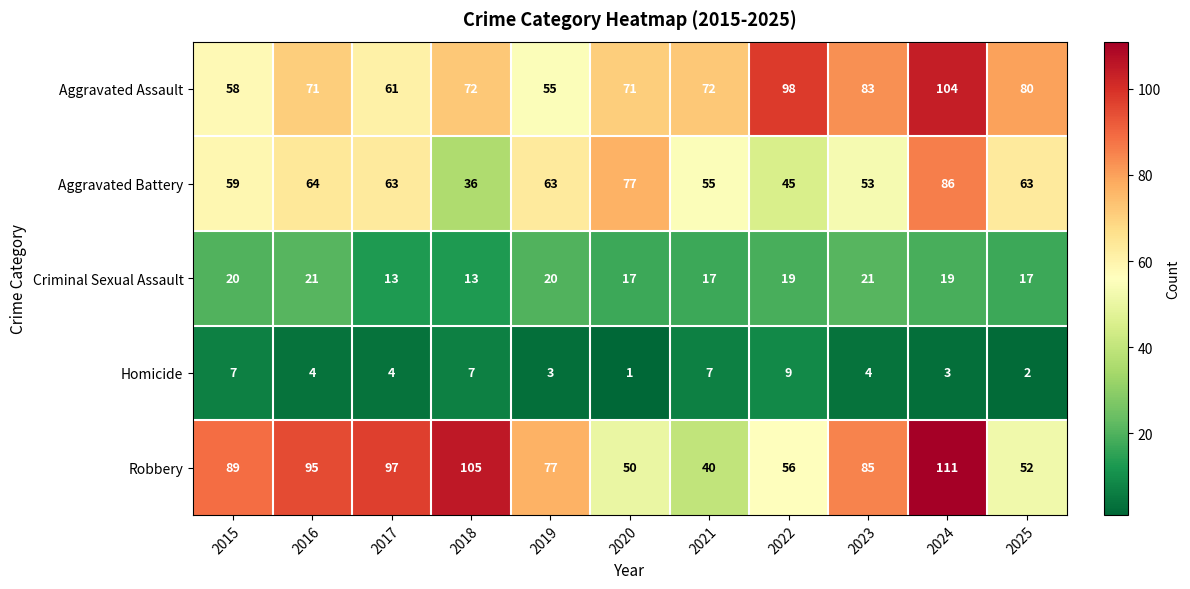

At which category does the chart reach its minimum across all series?

2020